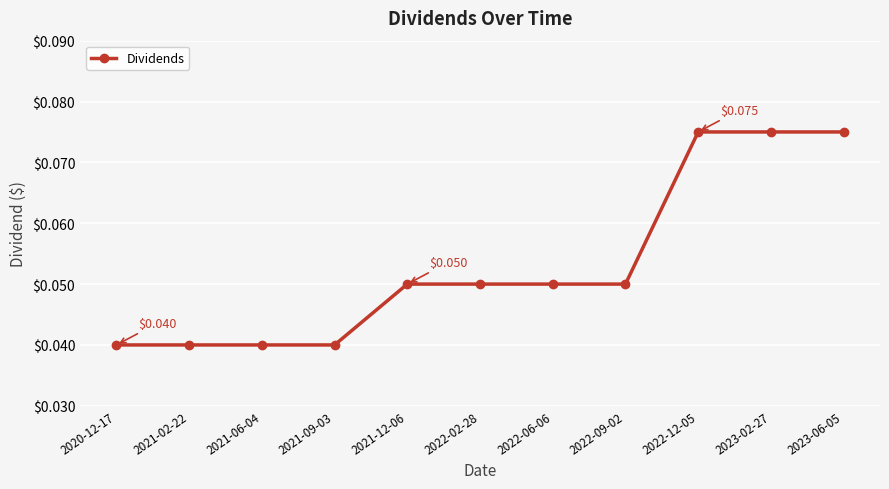

What is the sum of all values?

0.6